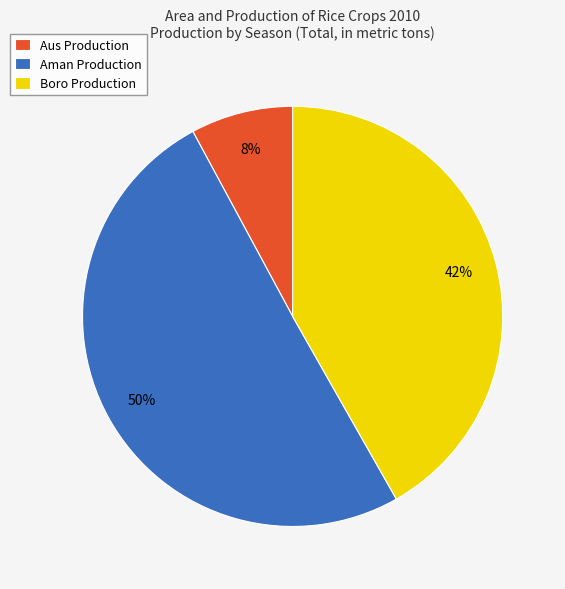

How many slices are in this pie chart?

3